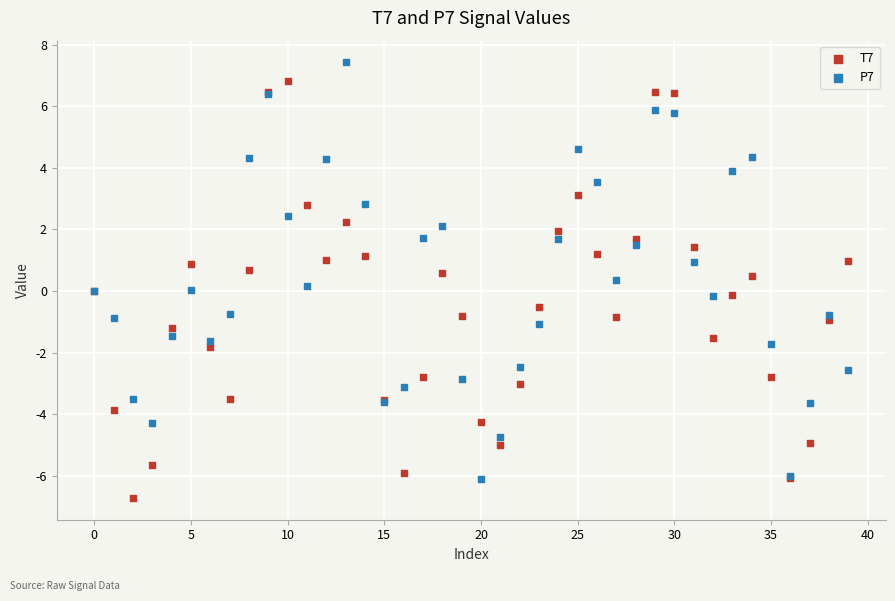

What are all the series names shown in the legend?

T7, P7